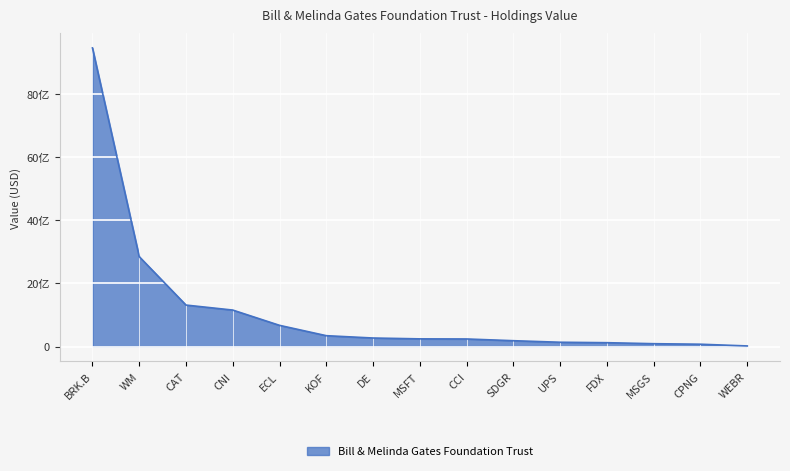

Reading right to left, list all the values displayed in this chart.

WEBR=18025000	CPNG=72857000	MSGS=89453000	FDX=121145000	UPS=135205000	SDGR=184386000	CCI=239112000	MSFT=242607000	DE=269420000	KOF=343550000	ECL=671382000	CNI=1156038000	CAT=1314532000	WM=2850579000	BRK.B=9471021000